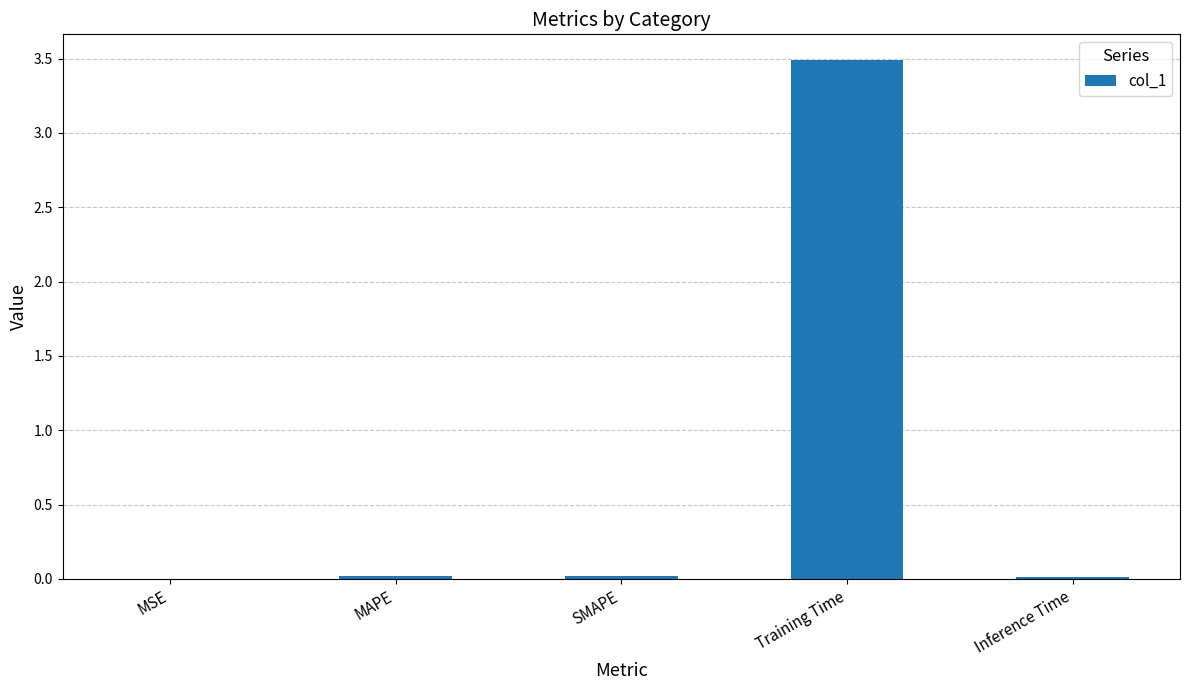

Between Training Time and MSE, which is larger?

Training Time